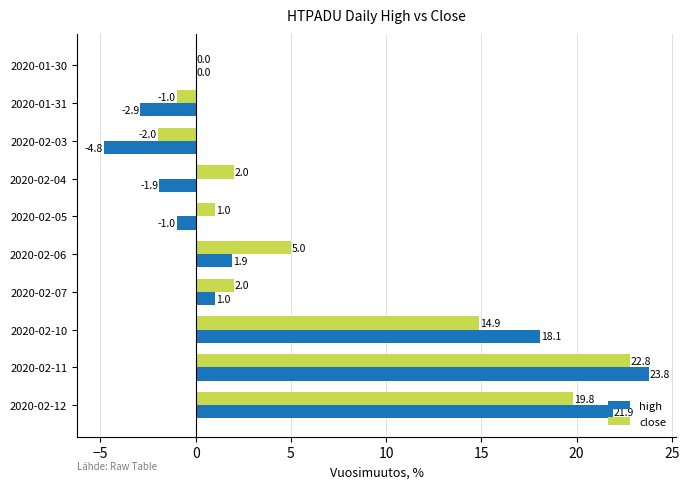

True or false: close has a value of 26.0 at 2020-02-12.

False